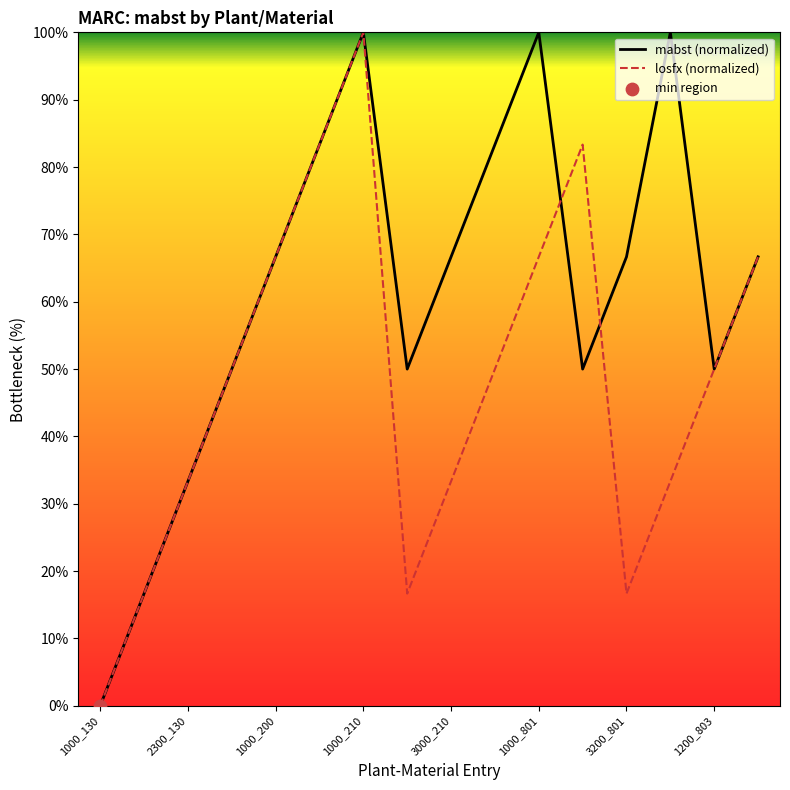

Which series has the largest total across all categories?

mabst (normalized)